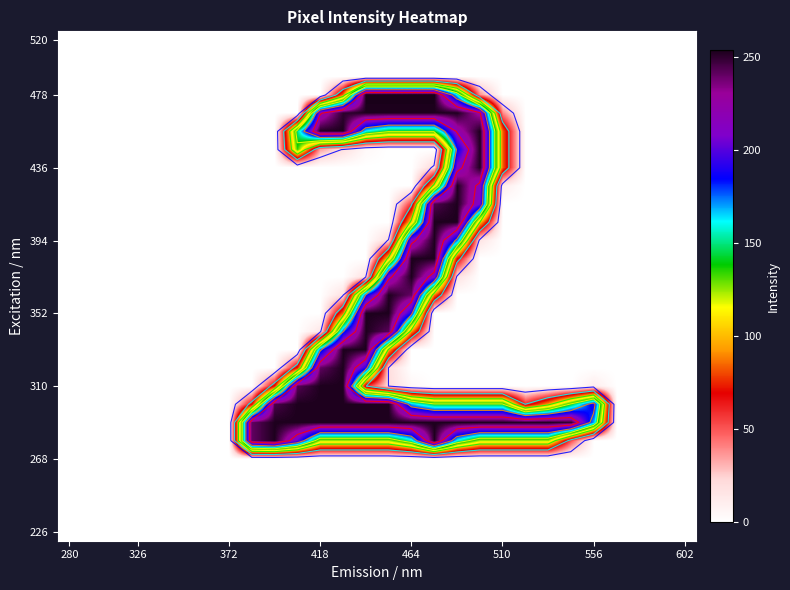

Count the number of data series in this chart.

28